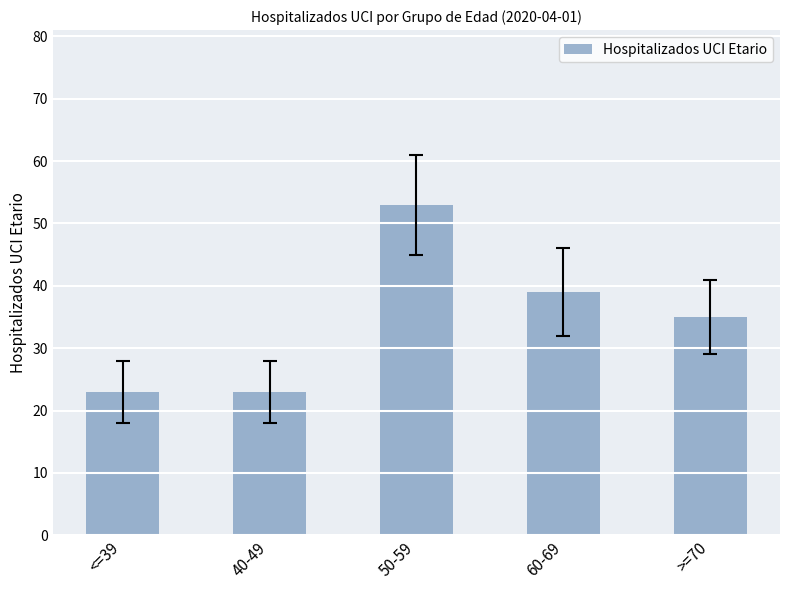

What is the value of the 2nd bar from the left?

23